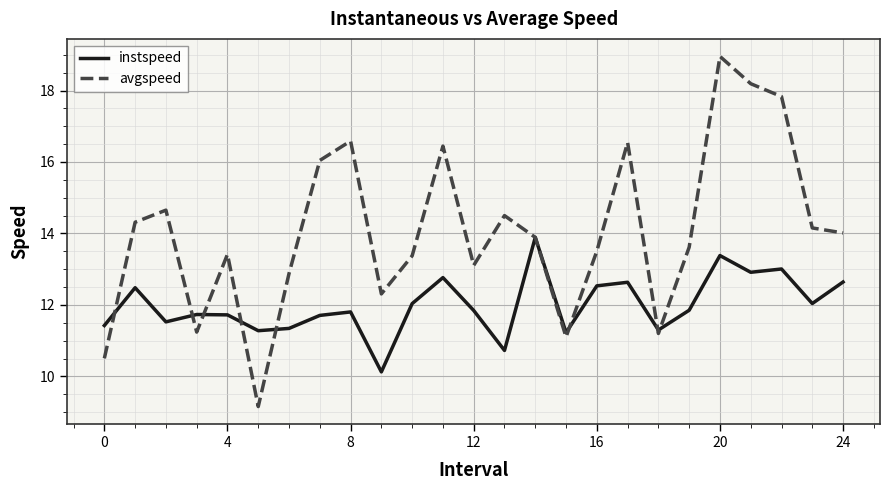

What is the minimum value shown in the chart?

9.2